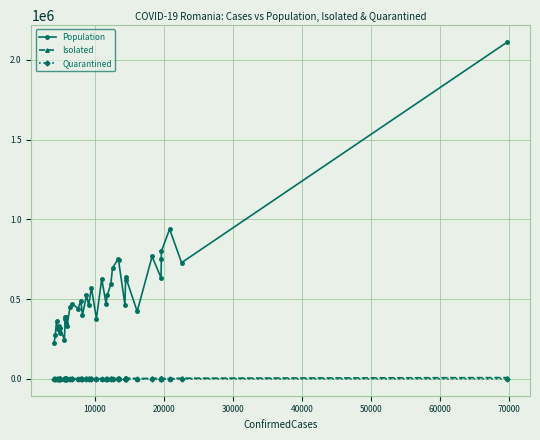

True or false: Isolated and Population intersect in this chart.

False